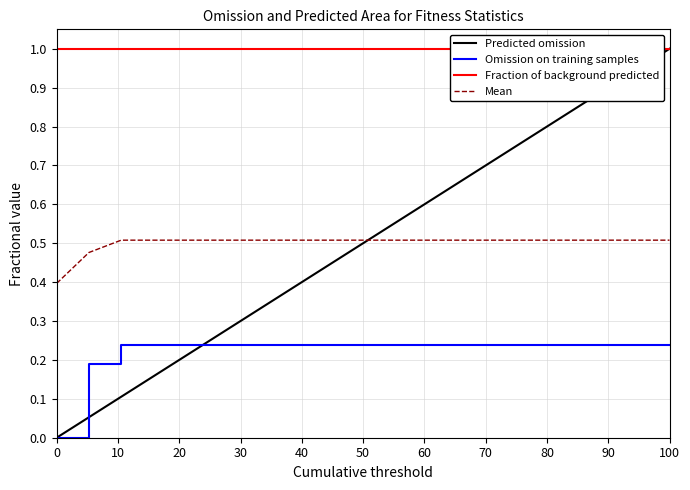

True or false: Omission on training samples has a value of 0.0 at 0.

True